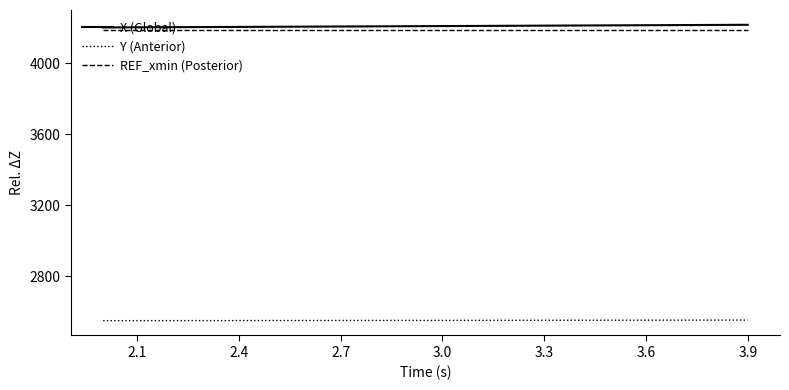

What is the minimum value shown in the chart?

2549.0